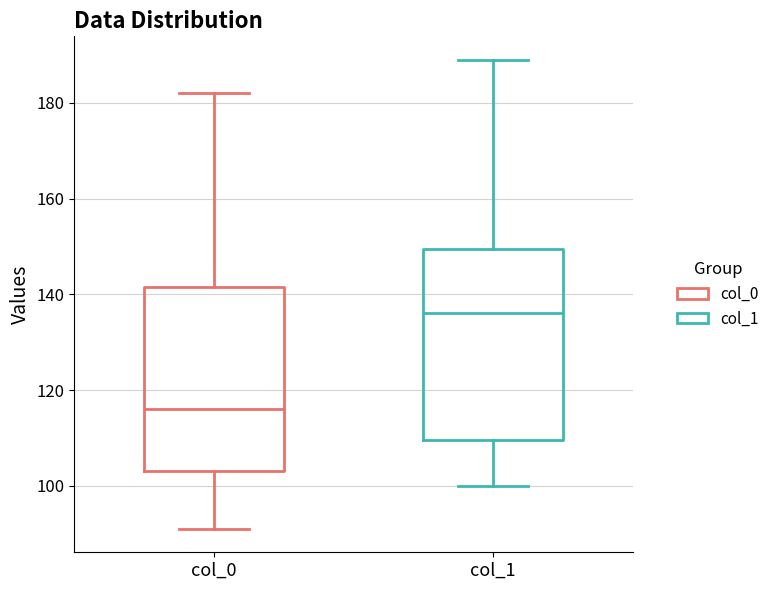

Which box has the highest median line?

col_1